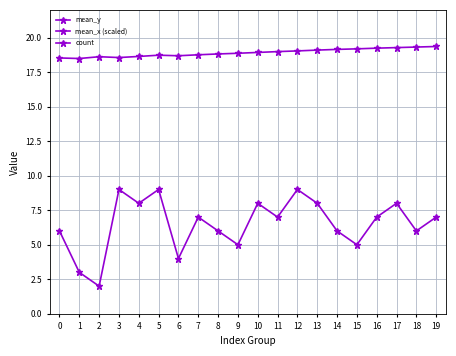

How many interior local valleys does the mean_x (scaled) series have?

3